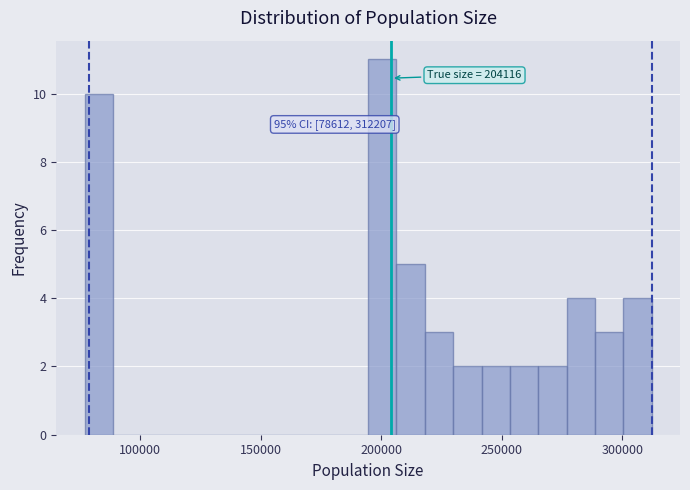

Read against the x-axis, roughly where is the centre of the tallest bar?

200000